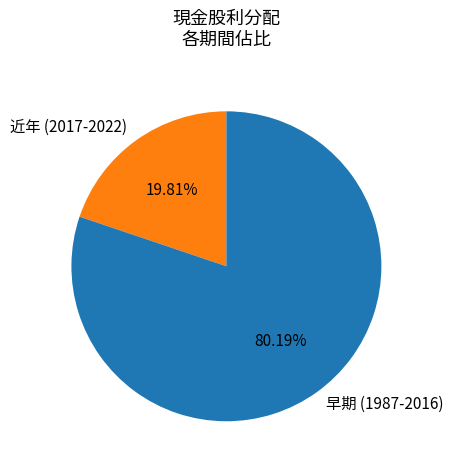

Does 早期 (1987-2016) represent more than half of the total?

Yes